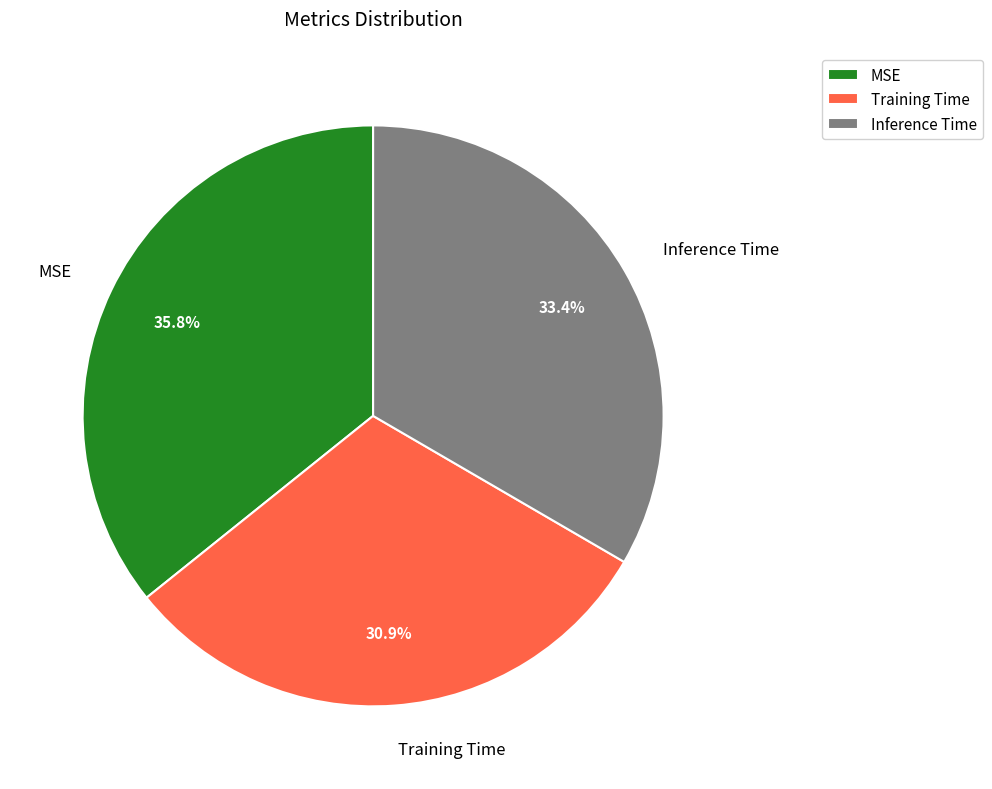

Which slice is the smallest?

Training Time